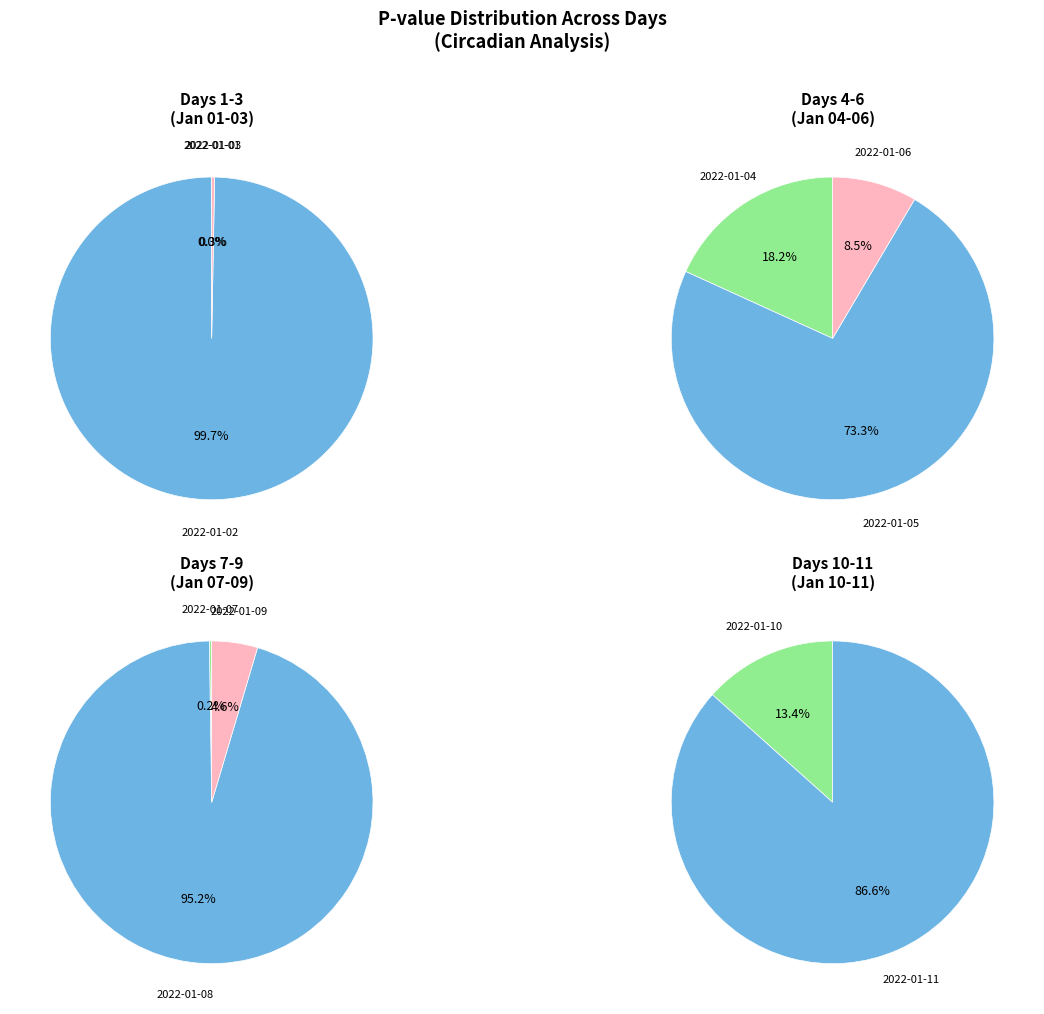

Does 2022-01-01 account for over 50% of the chart?

No